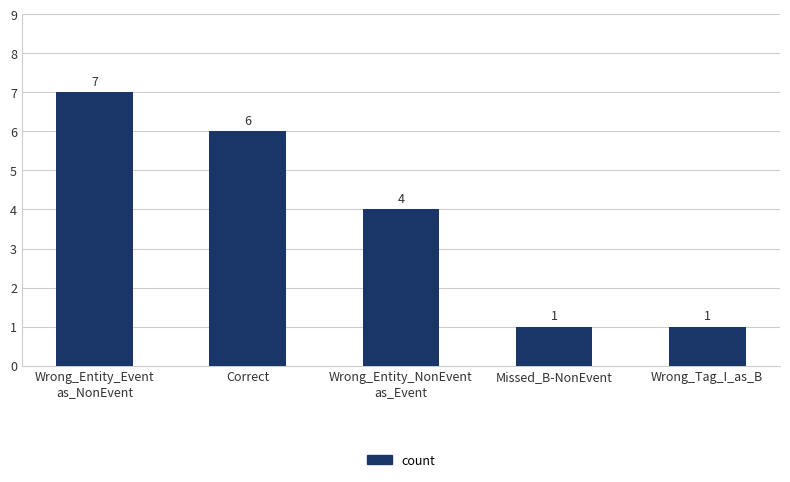

Where is the data nearest to the value 4?

Wrong_Entity_NonEvent
as_Event